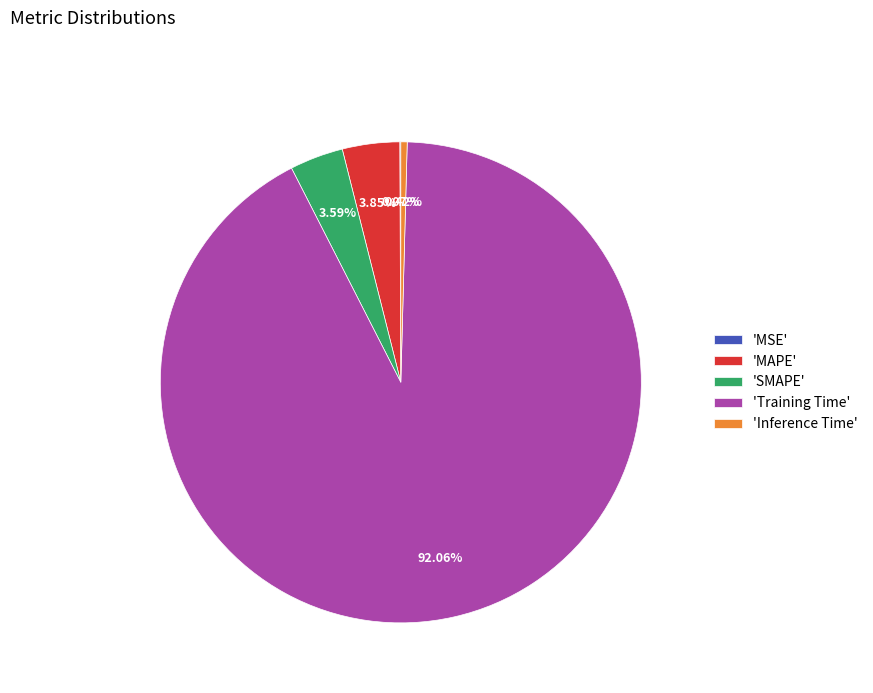

Combined, do 'MAPE' and 'Inference Time' account for over 50%?

No